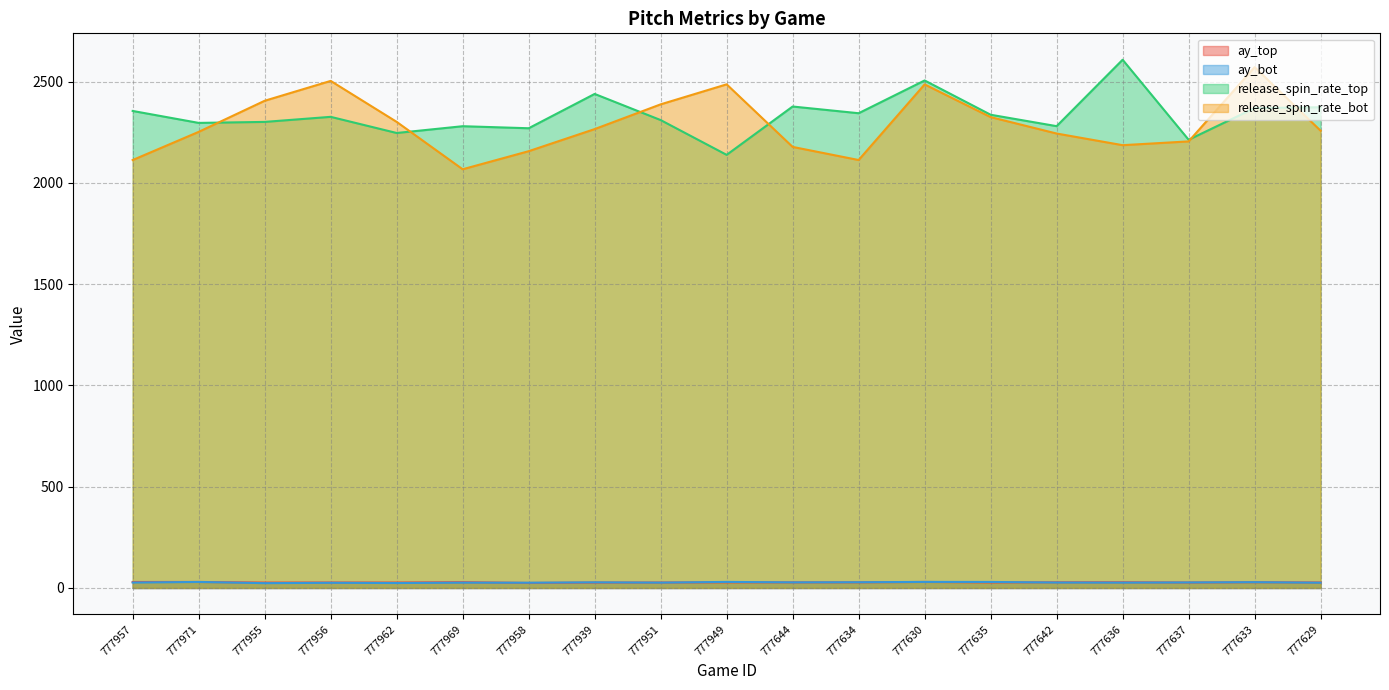

Between 777971 and 777951, which series saw the biggest shift?

release_spin_rate_bot